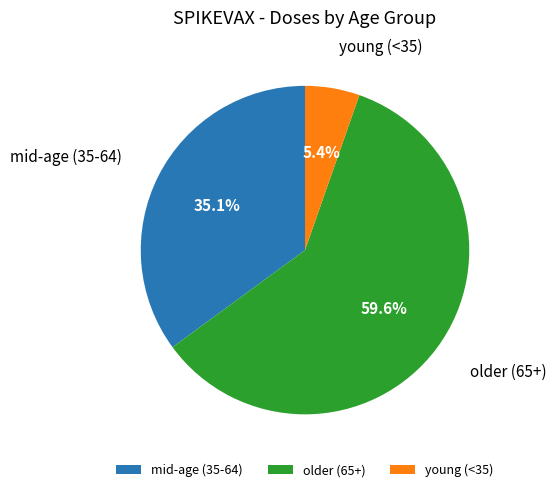

What is the largest slice in the pie chart?

older (65+)